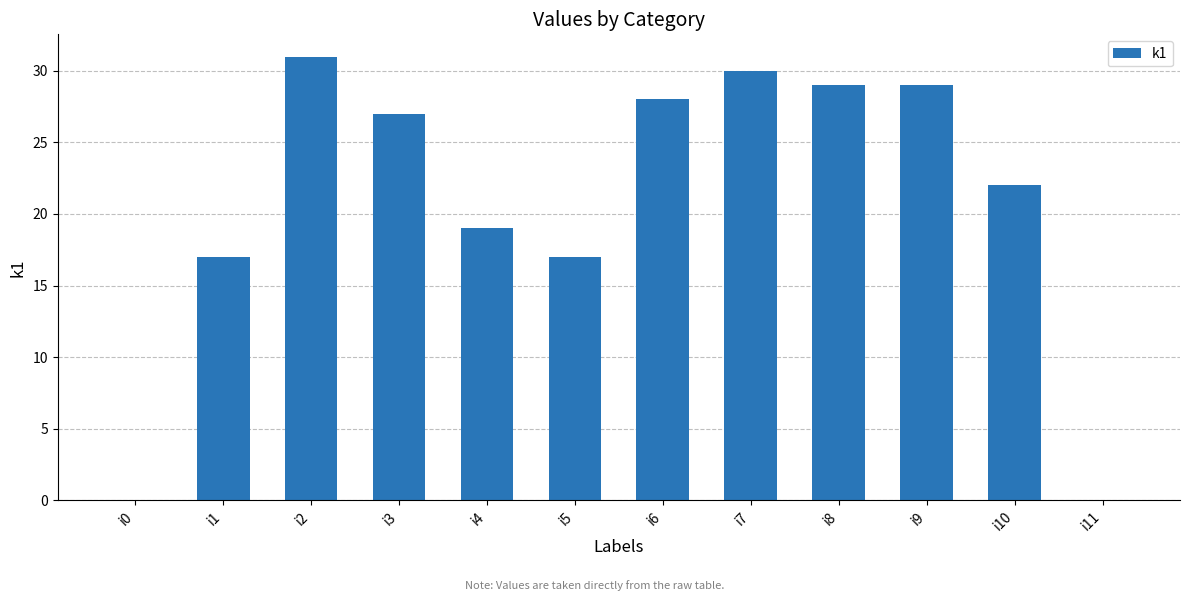

Count the number of data series in this chart.

1